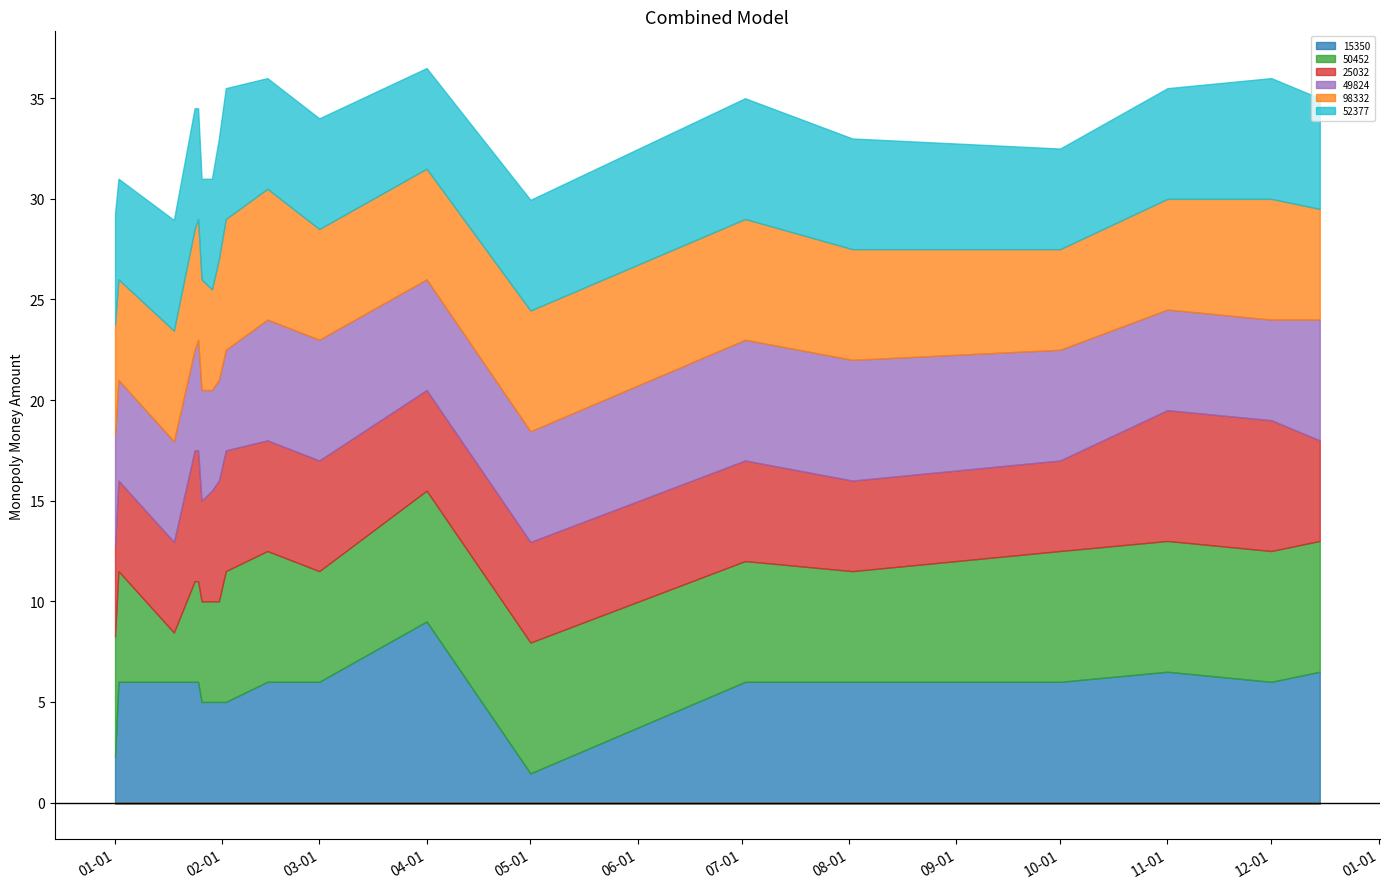

Which category has the highest value in the 25032 series?

2025-01-24